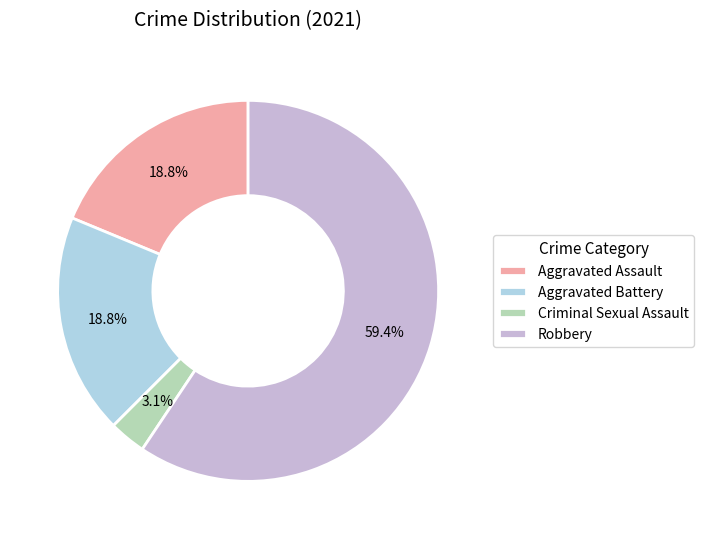

What is the majority slice?

Robbery